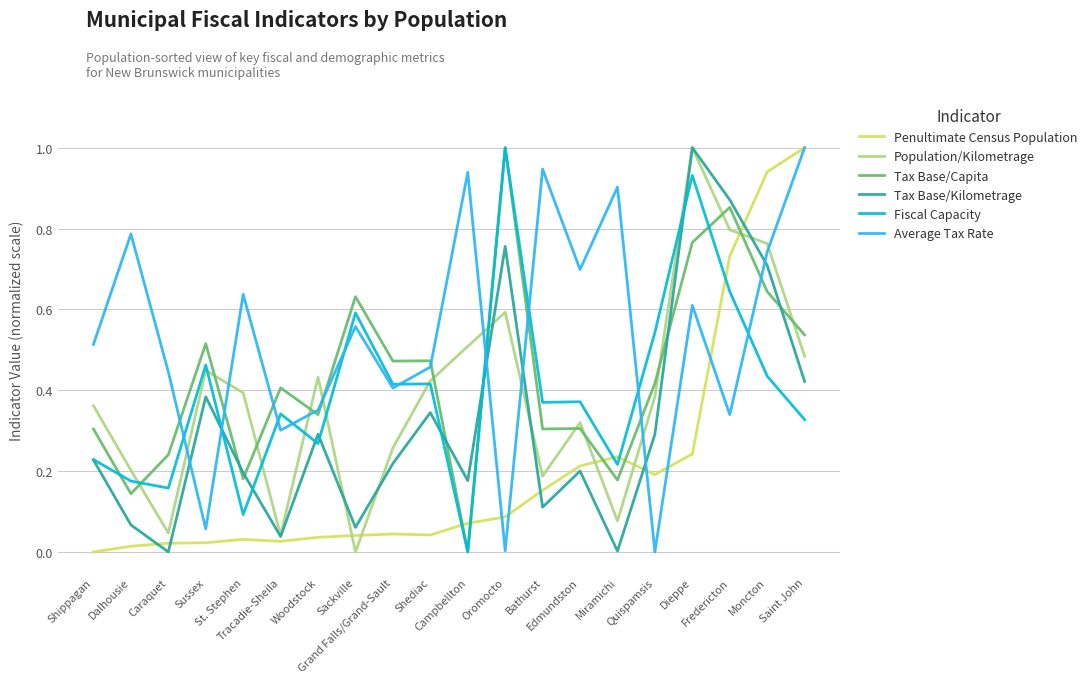

What is the greatest value displayed?

1.0